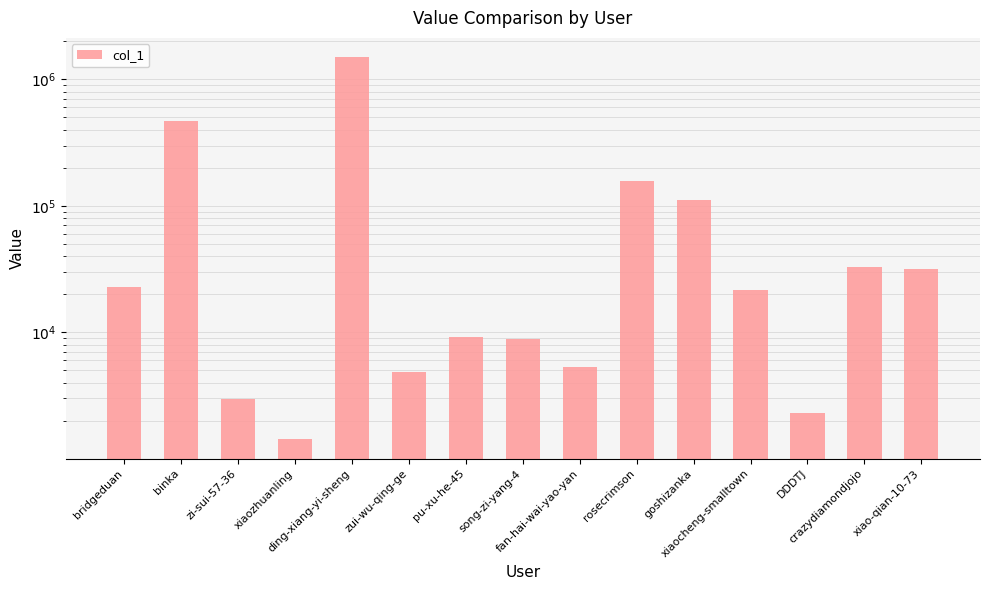

At which label does the data first exceed 21753?

bridgeduan